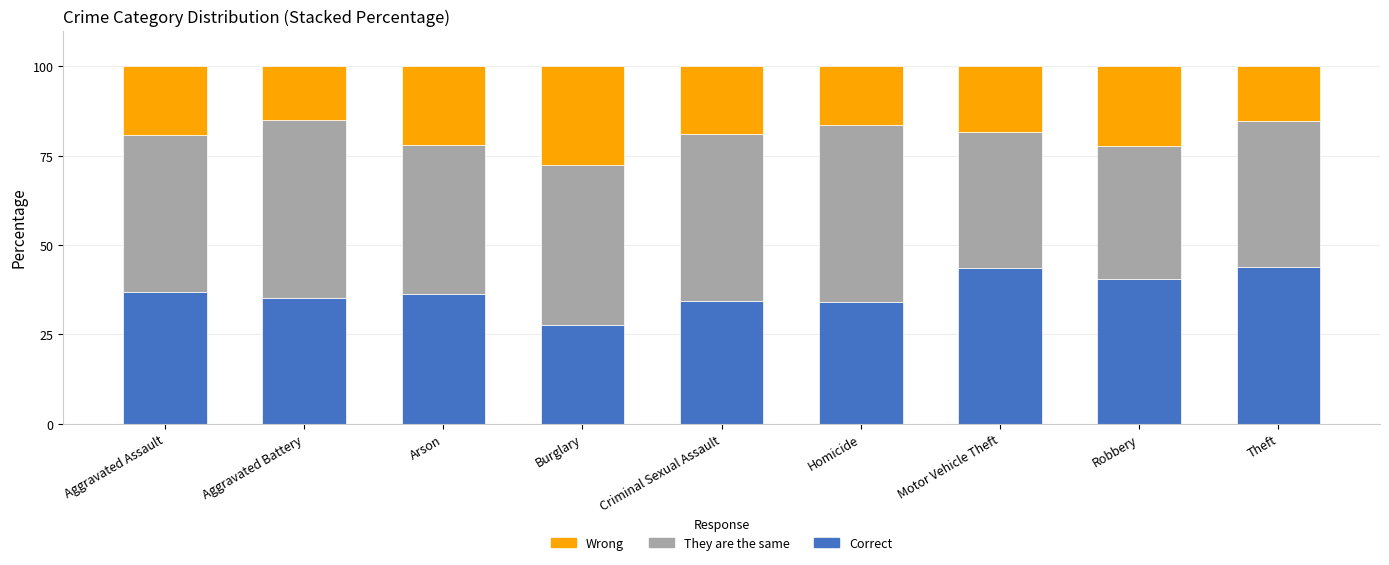

The Correct series shows 37.0 at Aggravated Assault. True or false?

True